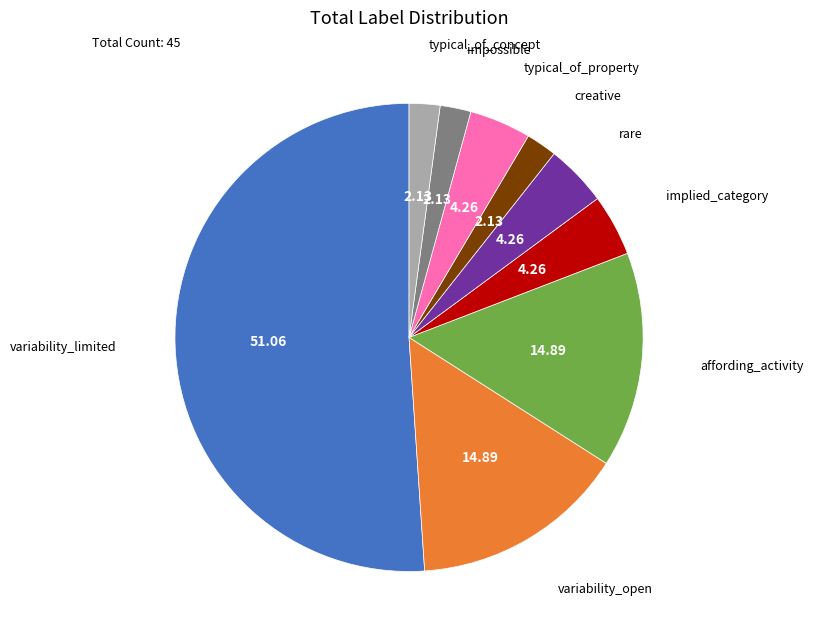

How many slices are in this pie chart?

9